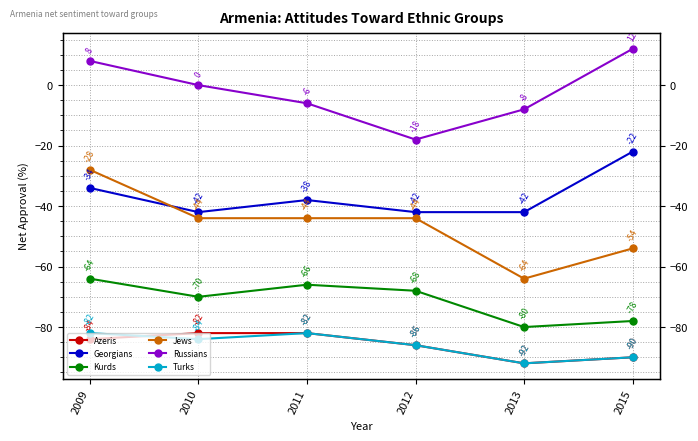

Does the chart have visible grid lines?

Yes